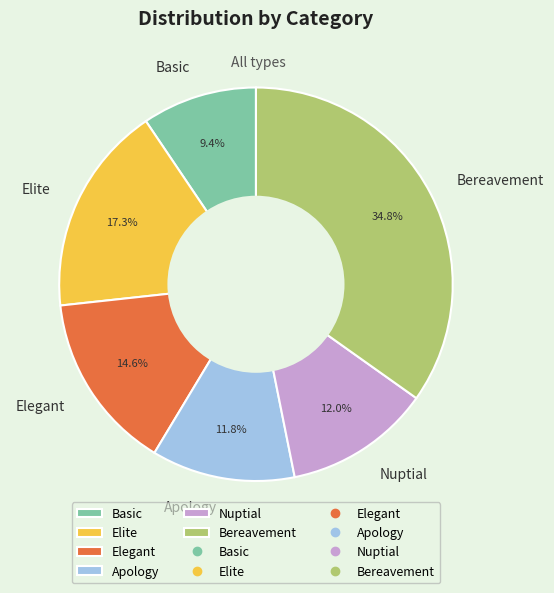

What is the largest slice in the pie chart?

Bereavement